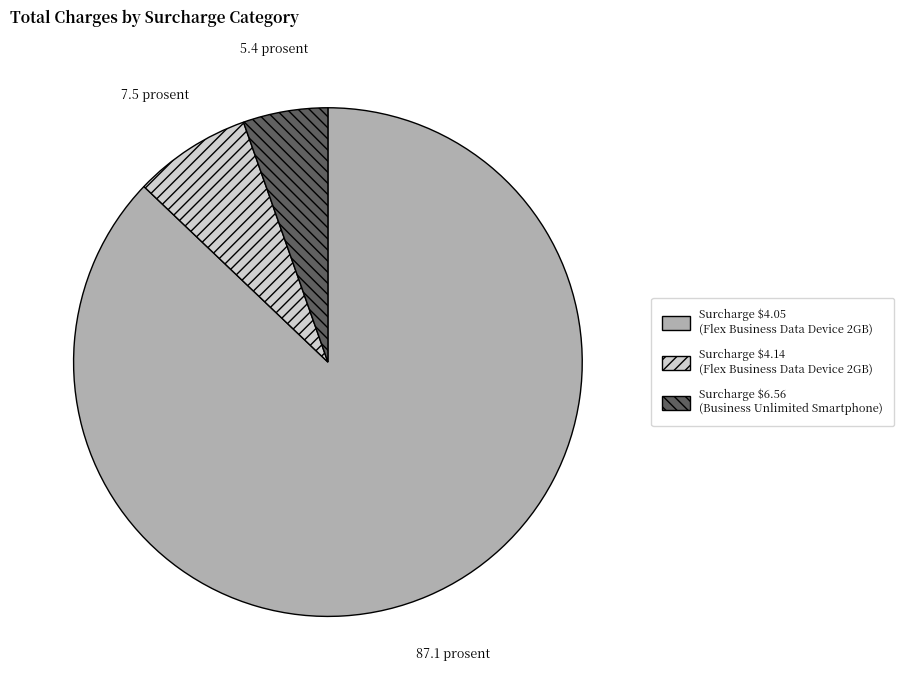

Does any single category account for the majority?

Yes